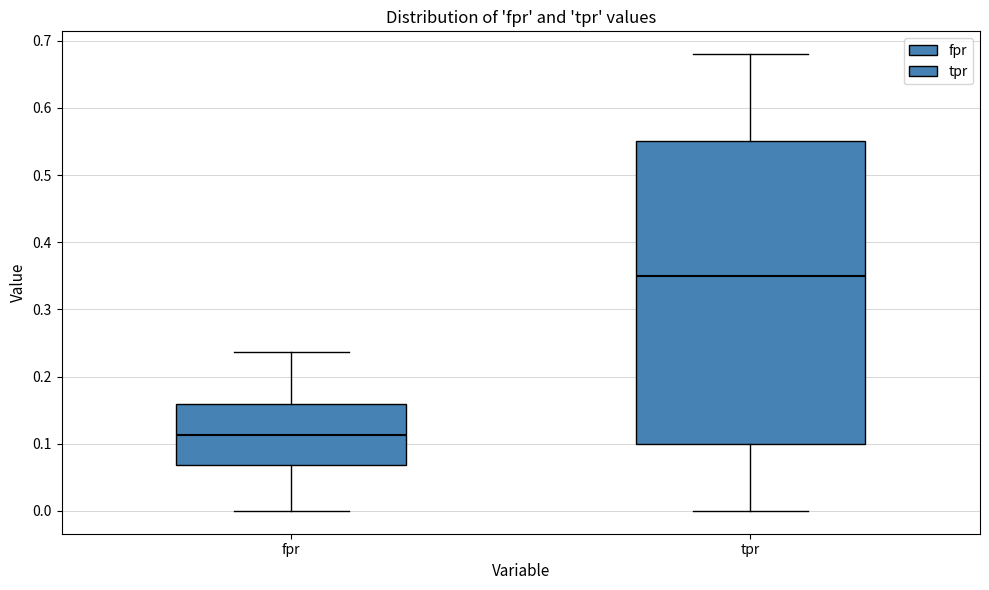

Where does the median line of the box for fpr sit on the y-axis? The values are not printed on the chart, so give them approximately, as read against the axis.

0.11